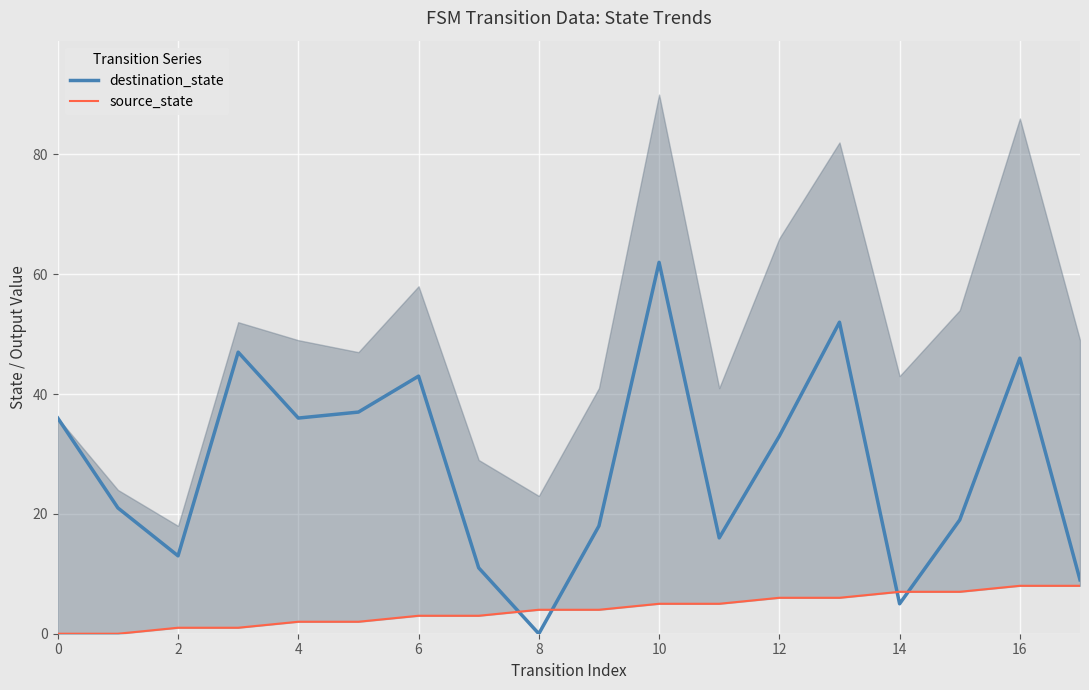

How many values in destination_state are above zero?

17